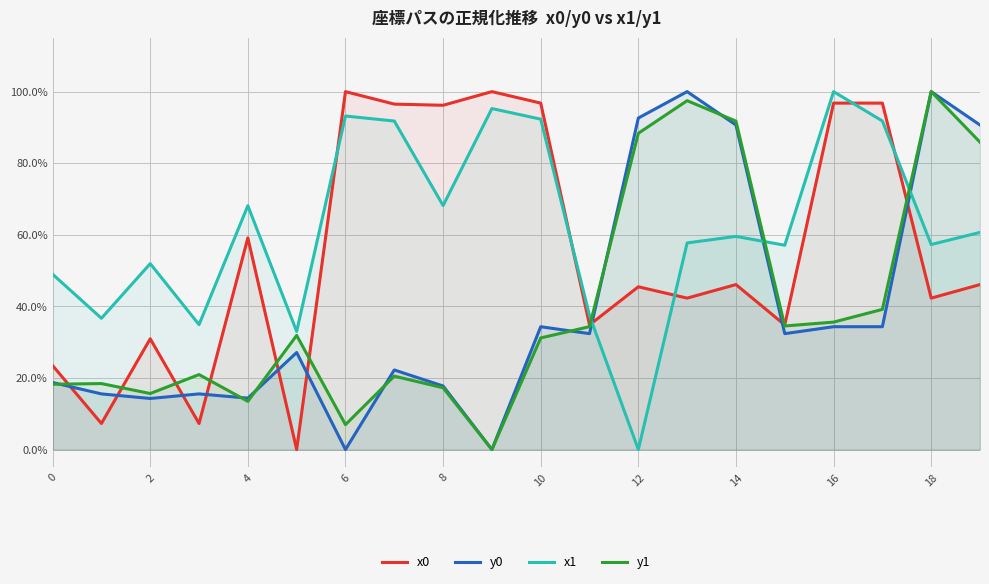

What are all the series names shown in the legend?

x0, y0, x1, y1